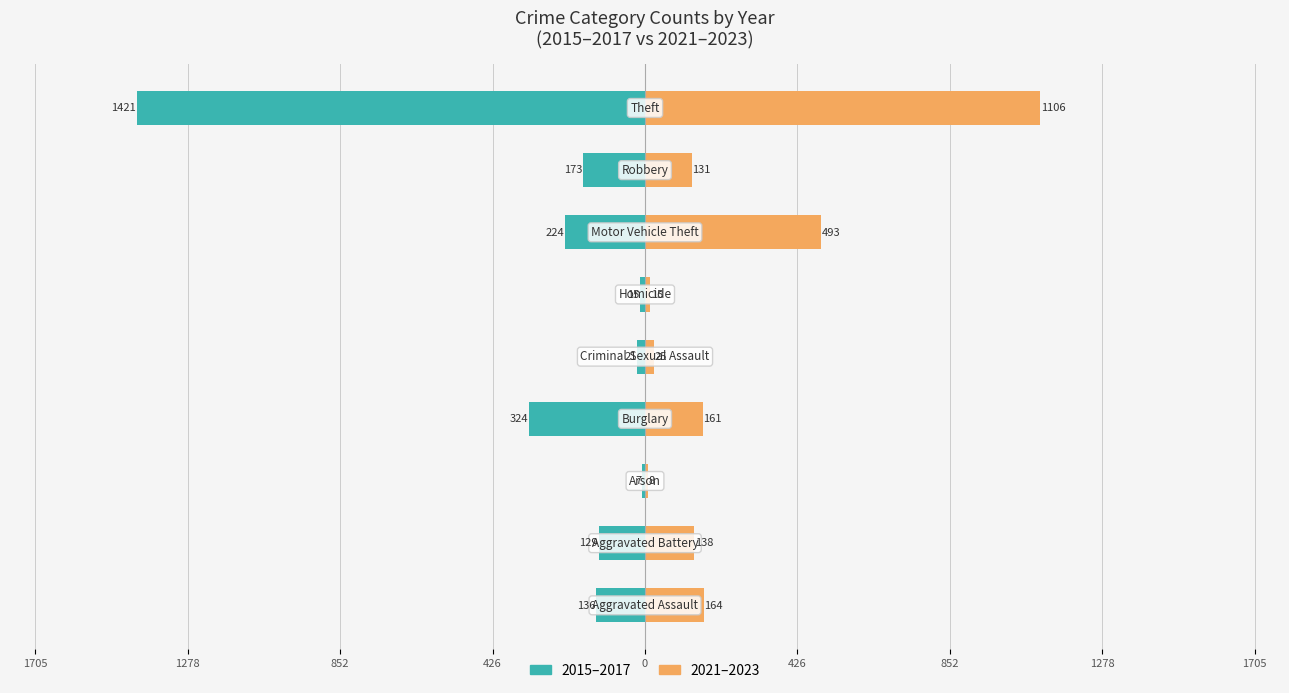

Between 1705 and 852, which is larger?

852